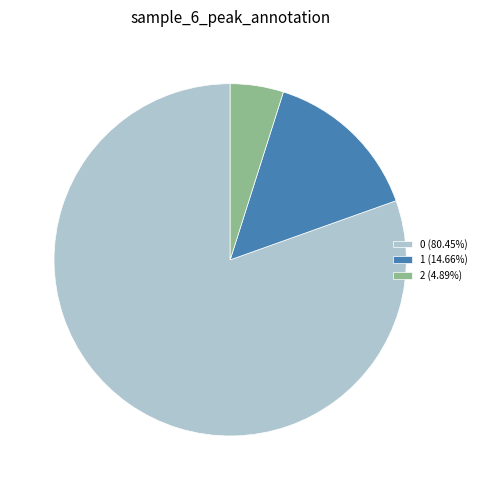

What is the ratio of the value at 0 (80.45%) to the value at 2 (4.89%)?

16.5